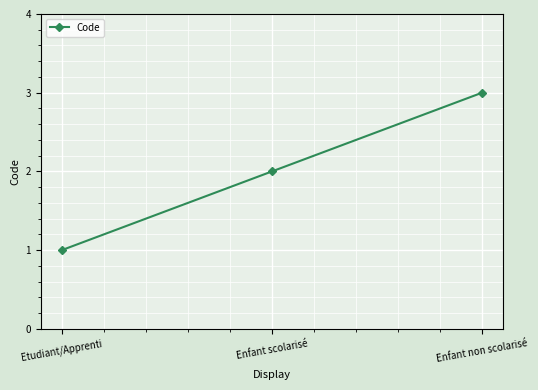

Reading left to right, list all the values displayed in this chart.

Etudiant/Apprenti=1	Enfant scolarisé=2	Enfant non scolarisé=3